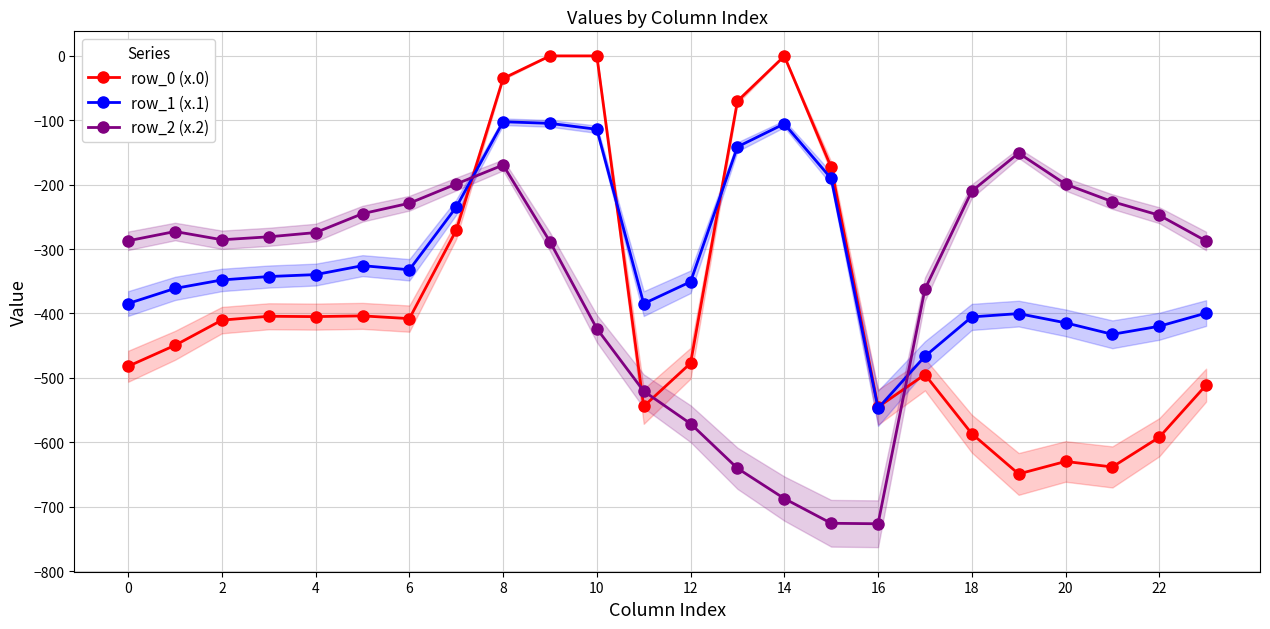

After their last crossing, which series has the higher values: row_1 (x.1) or row_2 (x.2)?

row_2 (x.2)